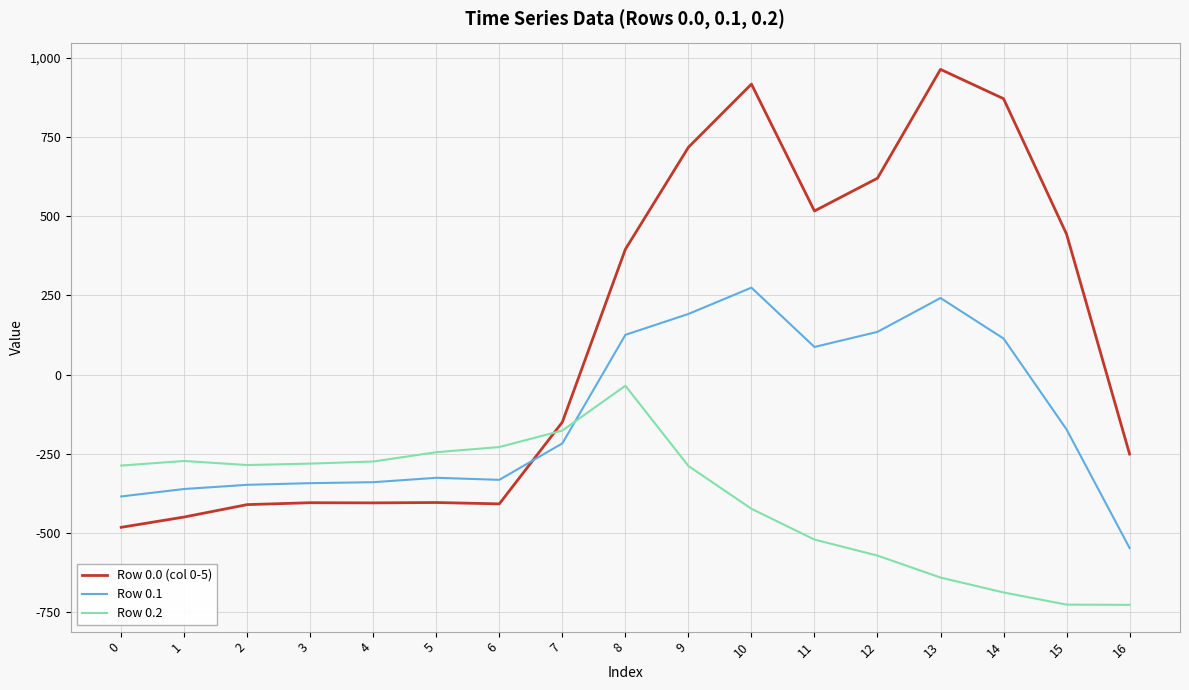

Read the Row 0.2 value at 2.

-285.5